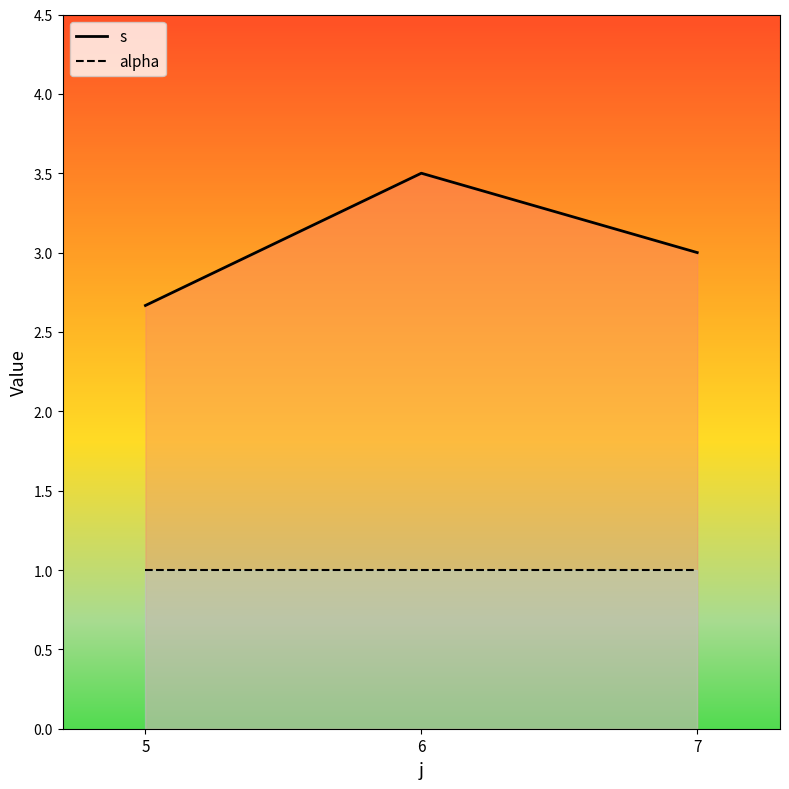

How many data points in s are less than 3?

1